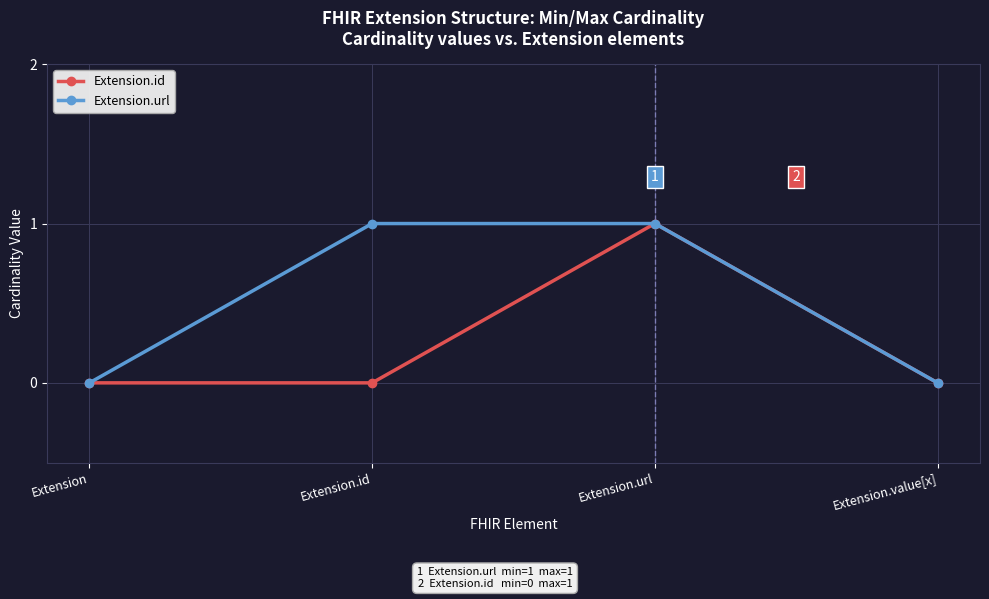

What position from the left is Extension.id?

2